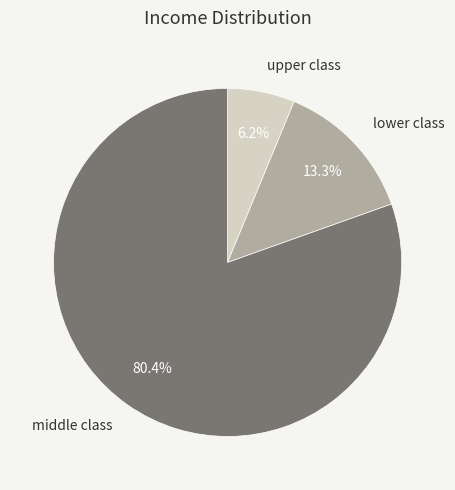

What is the smallest slice in the pie chart?

upper class